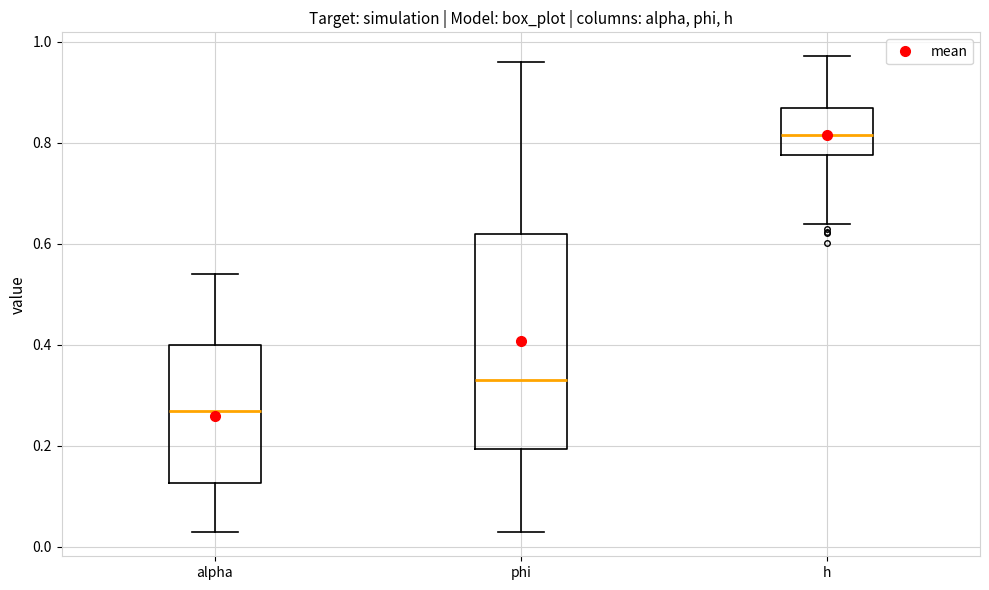

Which box has the highest median line?

h